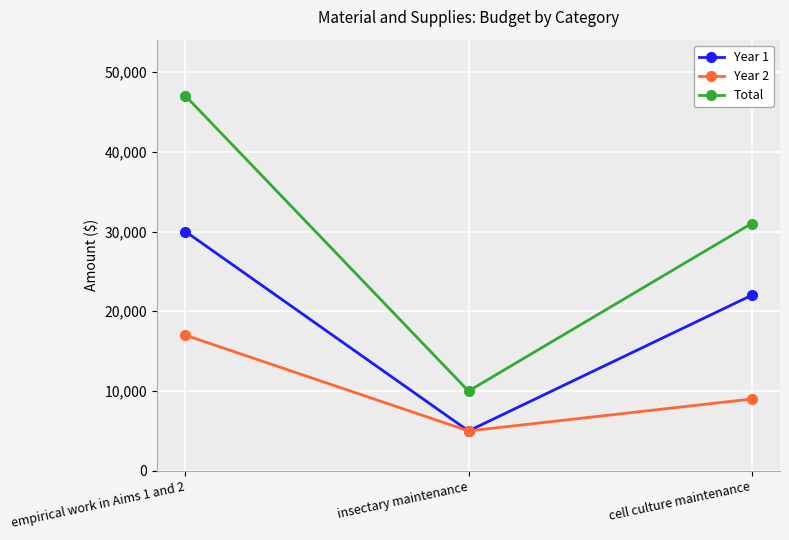

Rank the series by their maximum value, from highest to lowest.

Total, Year 1, Year 2